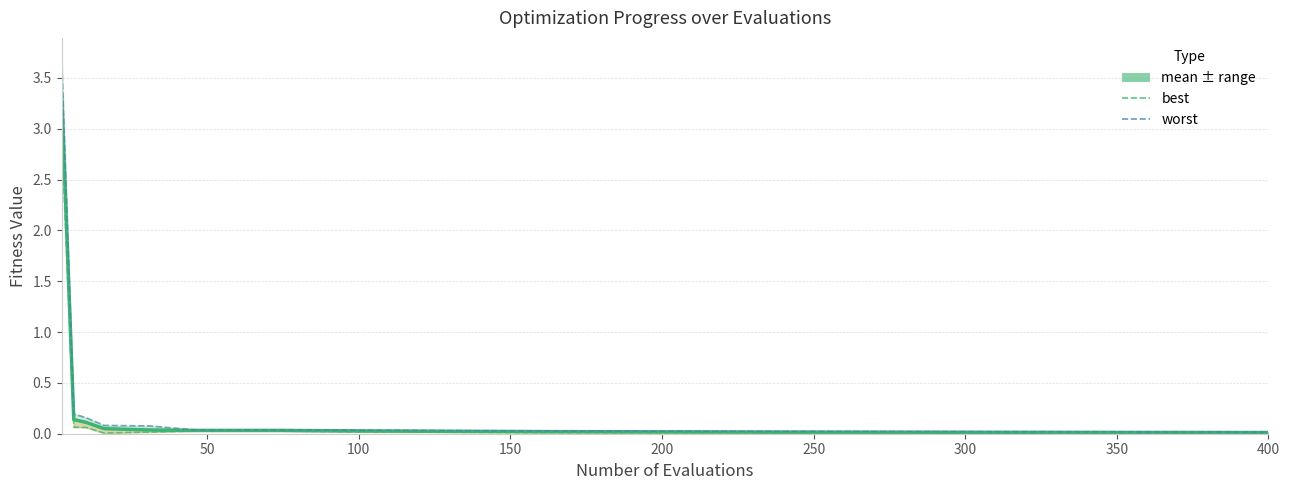

What is the average value of the worst series?

0.3